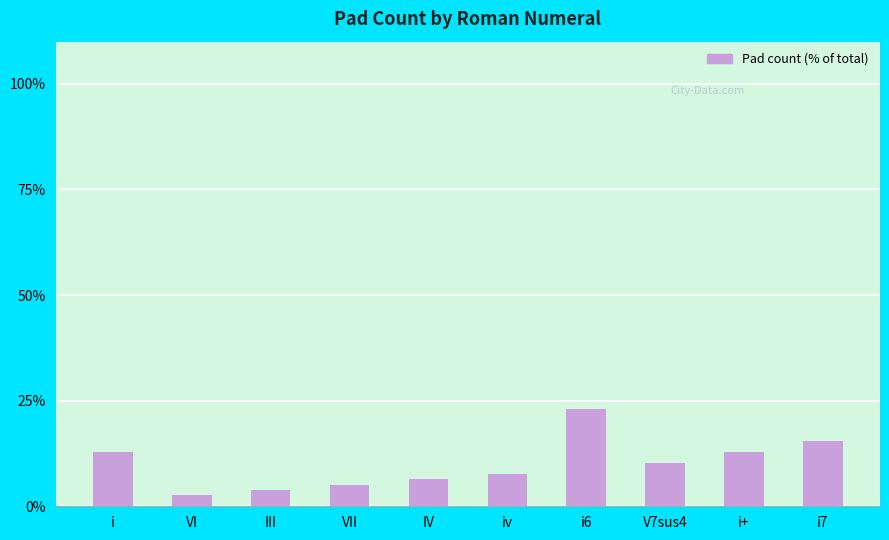

What is the ratio of the value at iv to the value at i+?

0.6